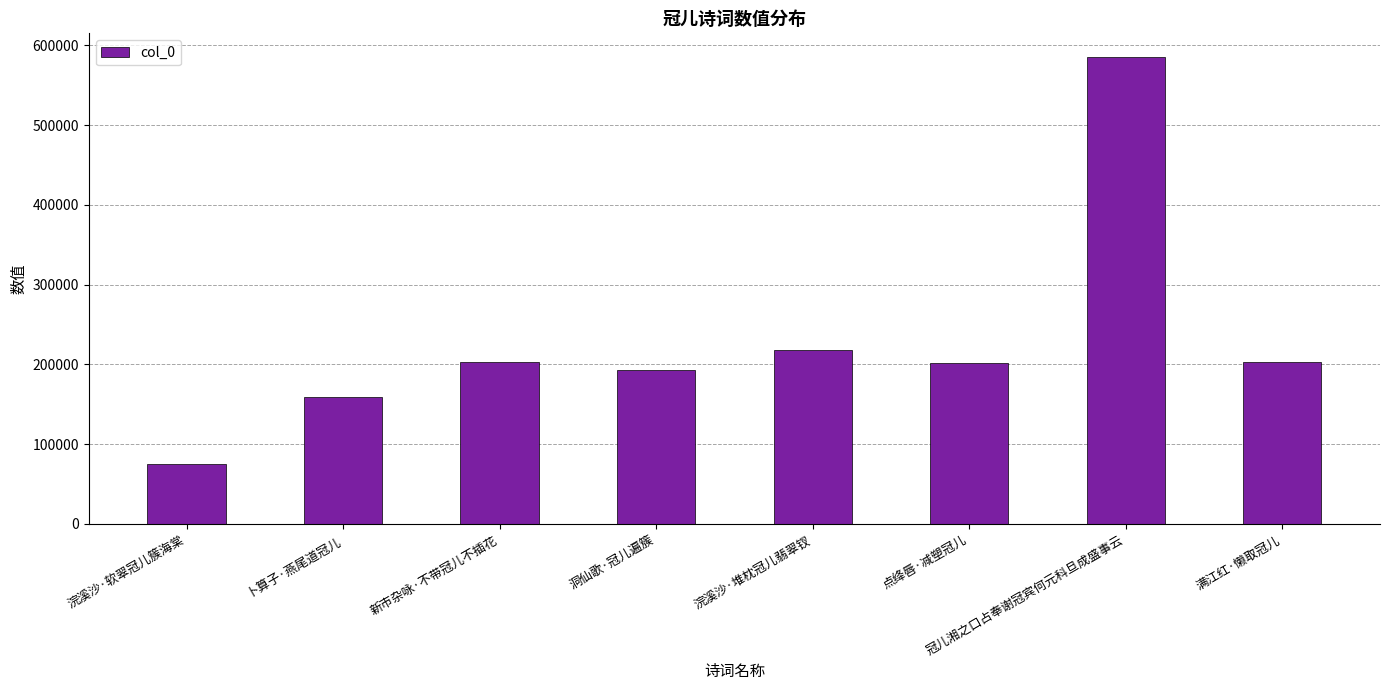

What is the difference between the second highest and minimum values?

142223